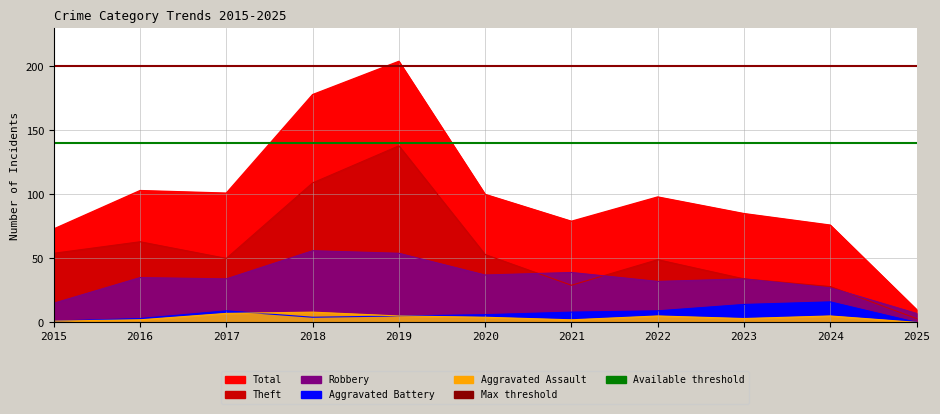

The Aggravated Battery series shows 1 at 2015. True or false?

True